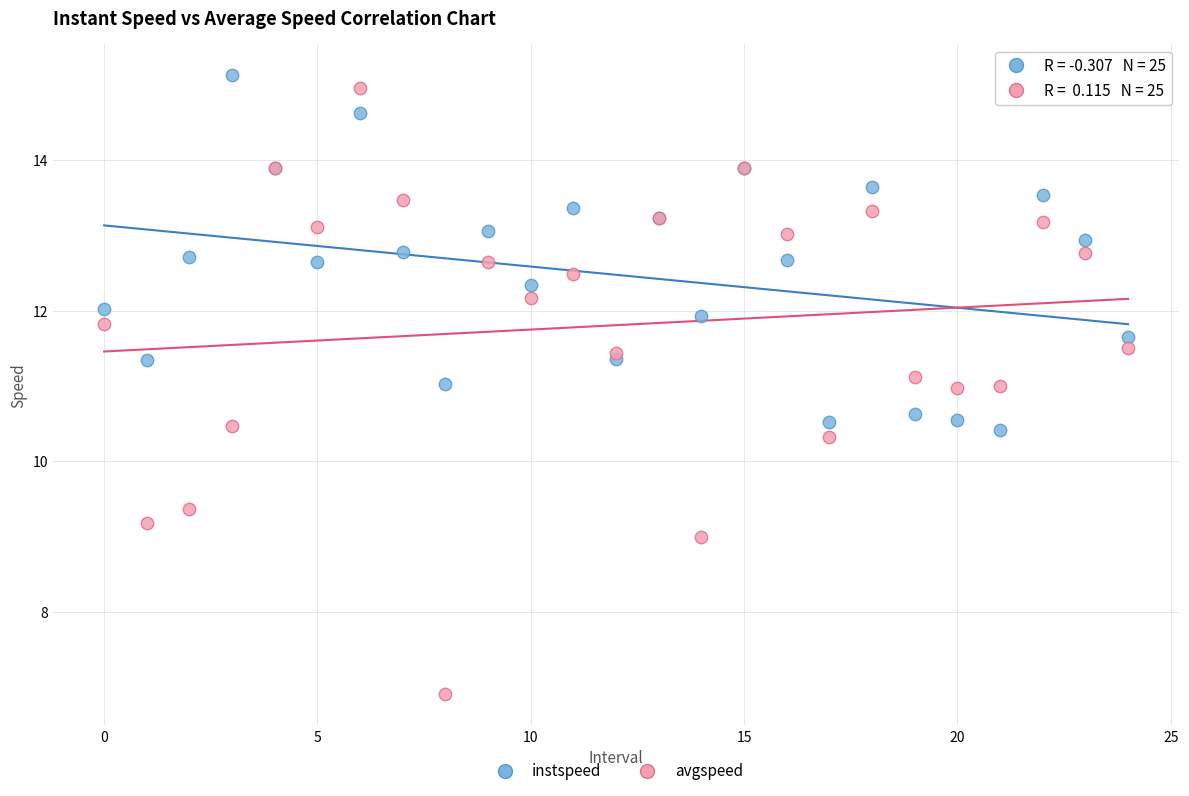

Which series reaches the maximum Y coordinate?

instspeed